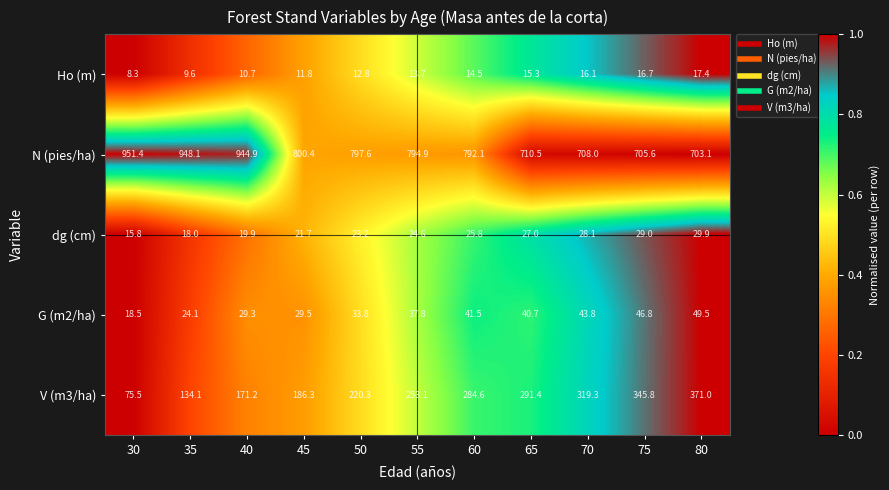

The value of G (m2/ha) at 70 is 64.9. True or false?

False